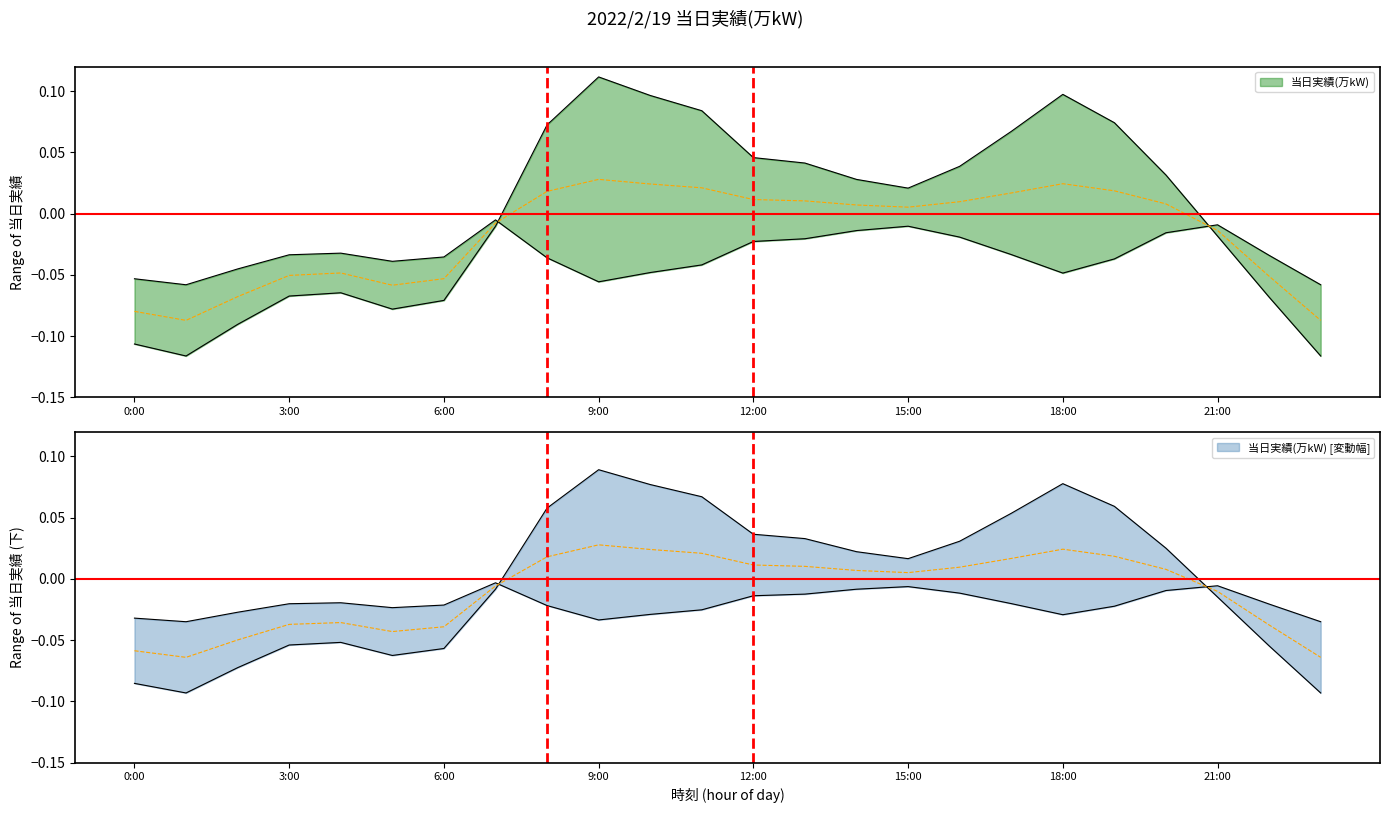

What is the sum of the values at 9:00 and 7:00?

0.1